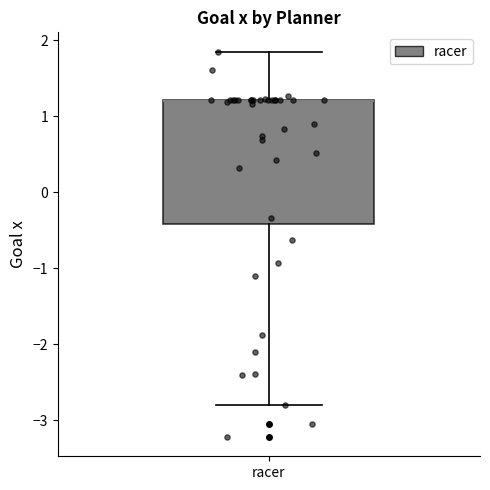

Read this box plot against the y-axis: the position of the median line, the range covered by the box, and the ends of both whiskers. The values are not printed on the chart, so give them approximately, as read against the axis.

median 1.2 (drawn on the box's upper edge), box -0.4 to 1.2, whiskers -2.8 to 1.8